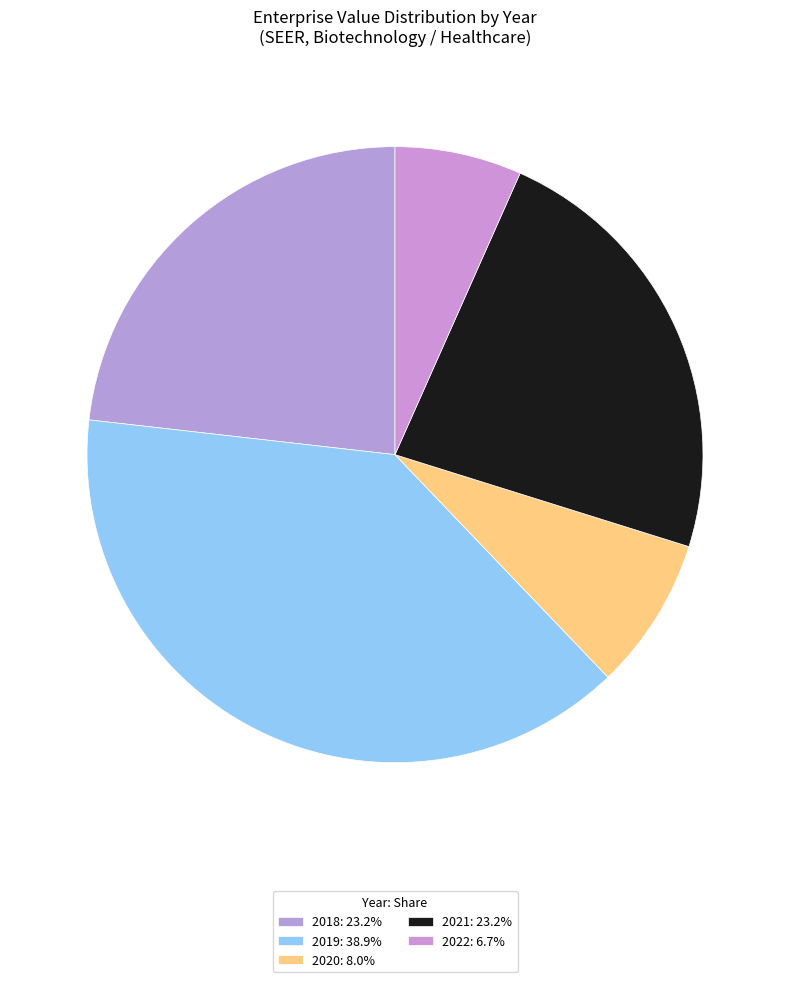

What portion of the pie excludes 2018?

76.8%